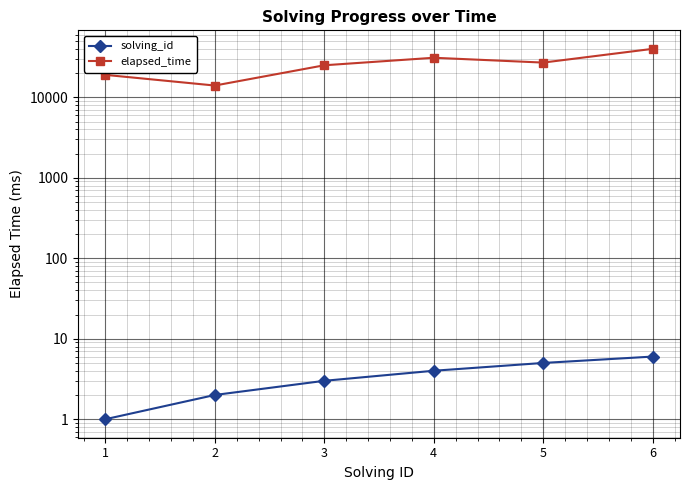

What is the value of the solving_id point at the 6th from the left?

6